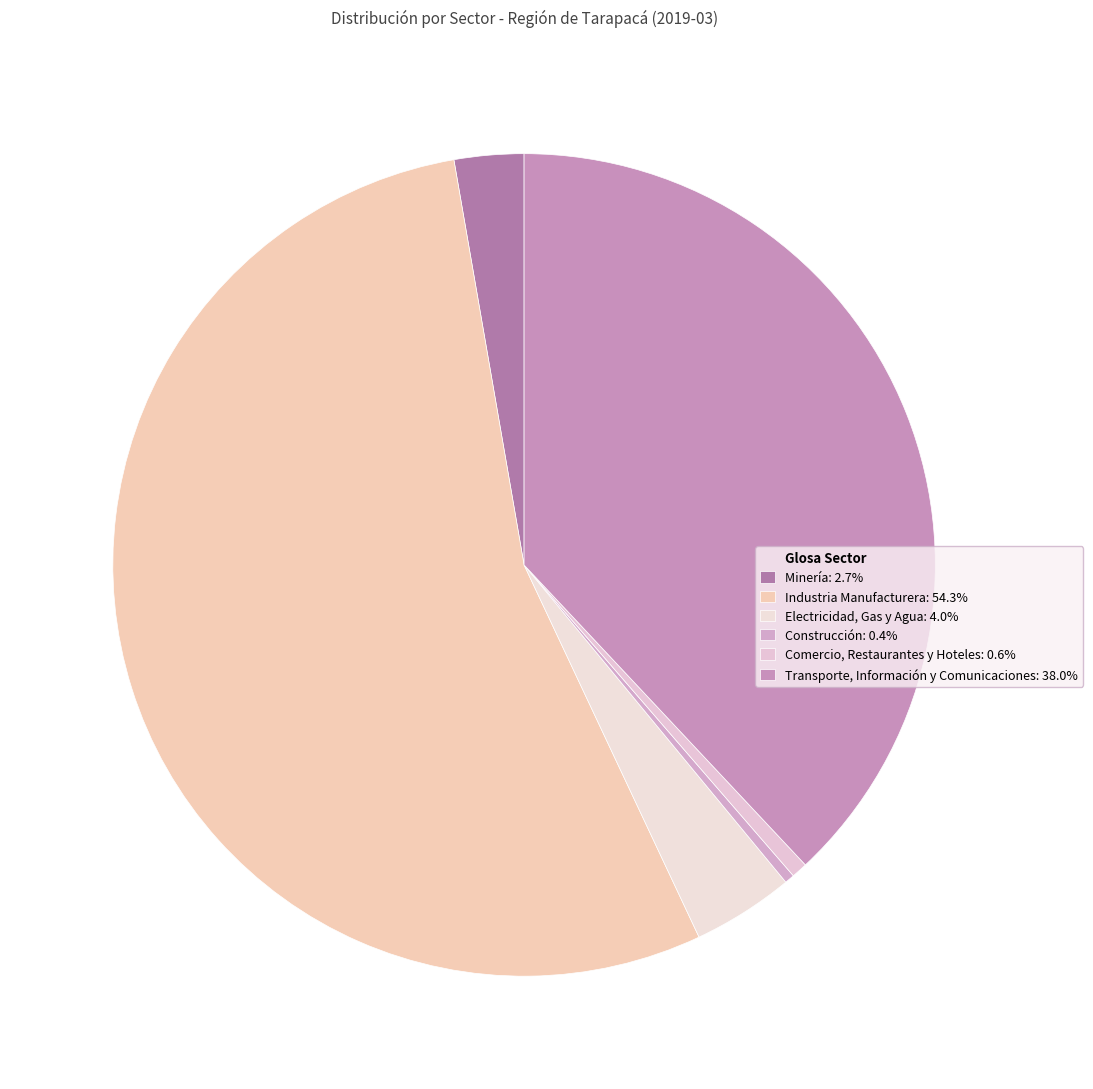

Count the number of slices in the pie.

6